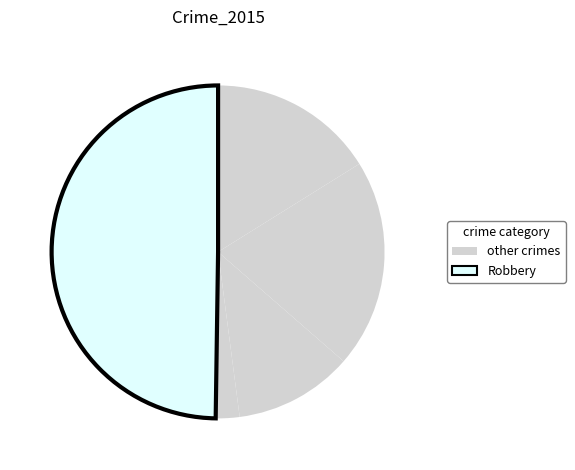

Count the number of slices in the pie.

5